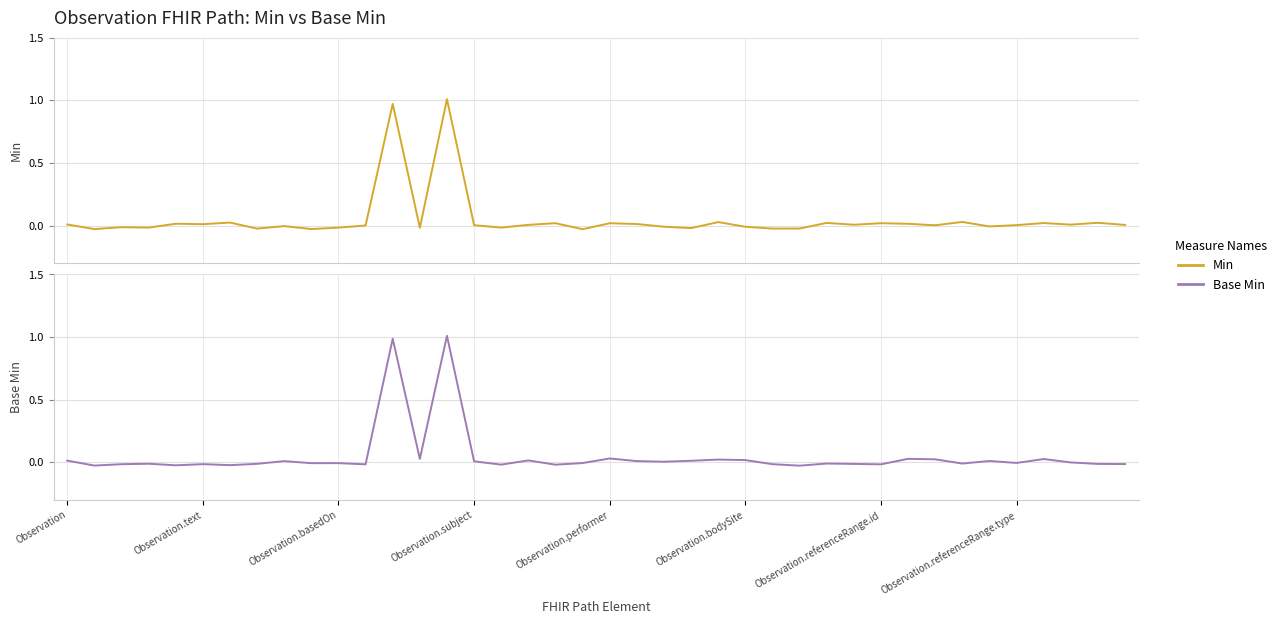

What is the label of the 32nd point from the right?

8